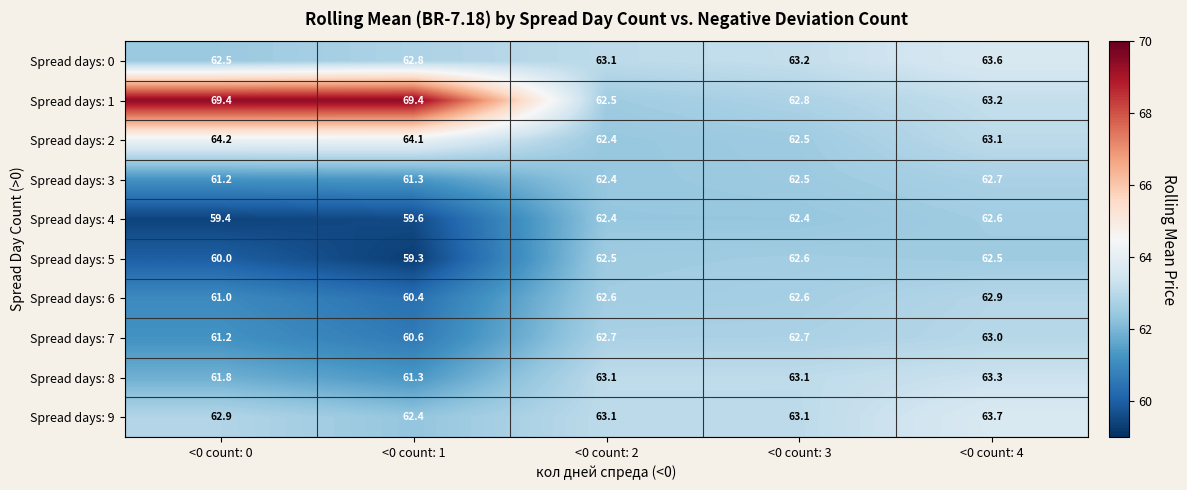

The value of Spread days: 2 at <0 count: 1 is 102.9. True or false?

False